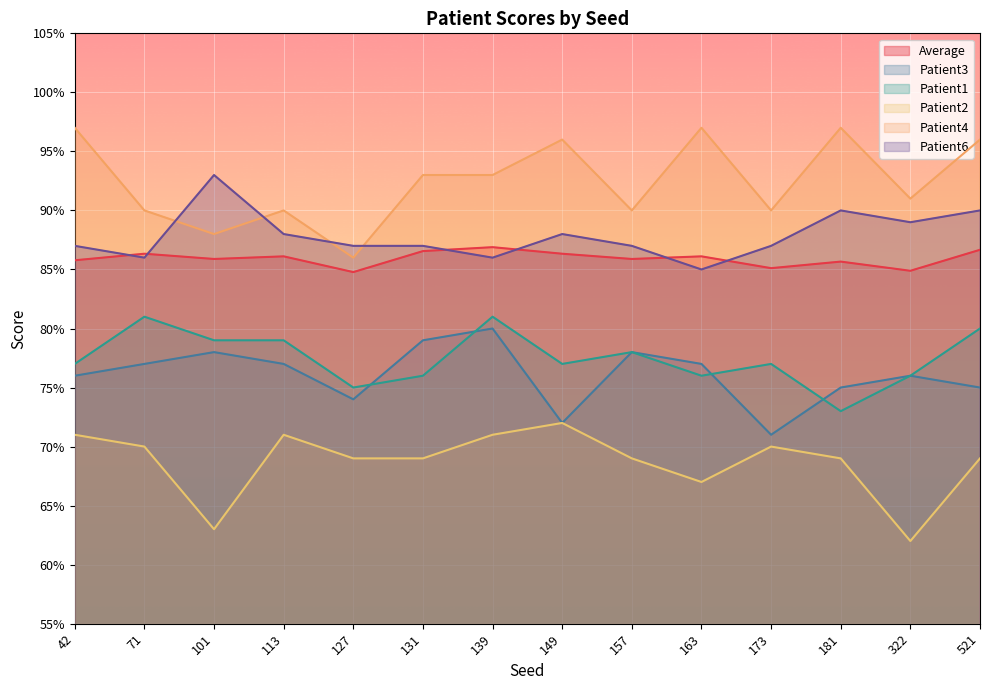

The value of Patient3 at 113 is 0.3. True or false?

False